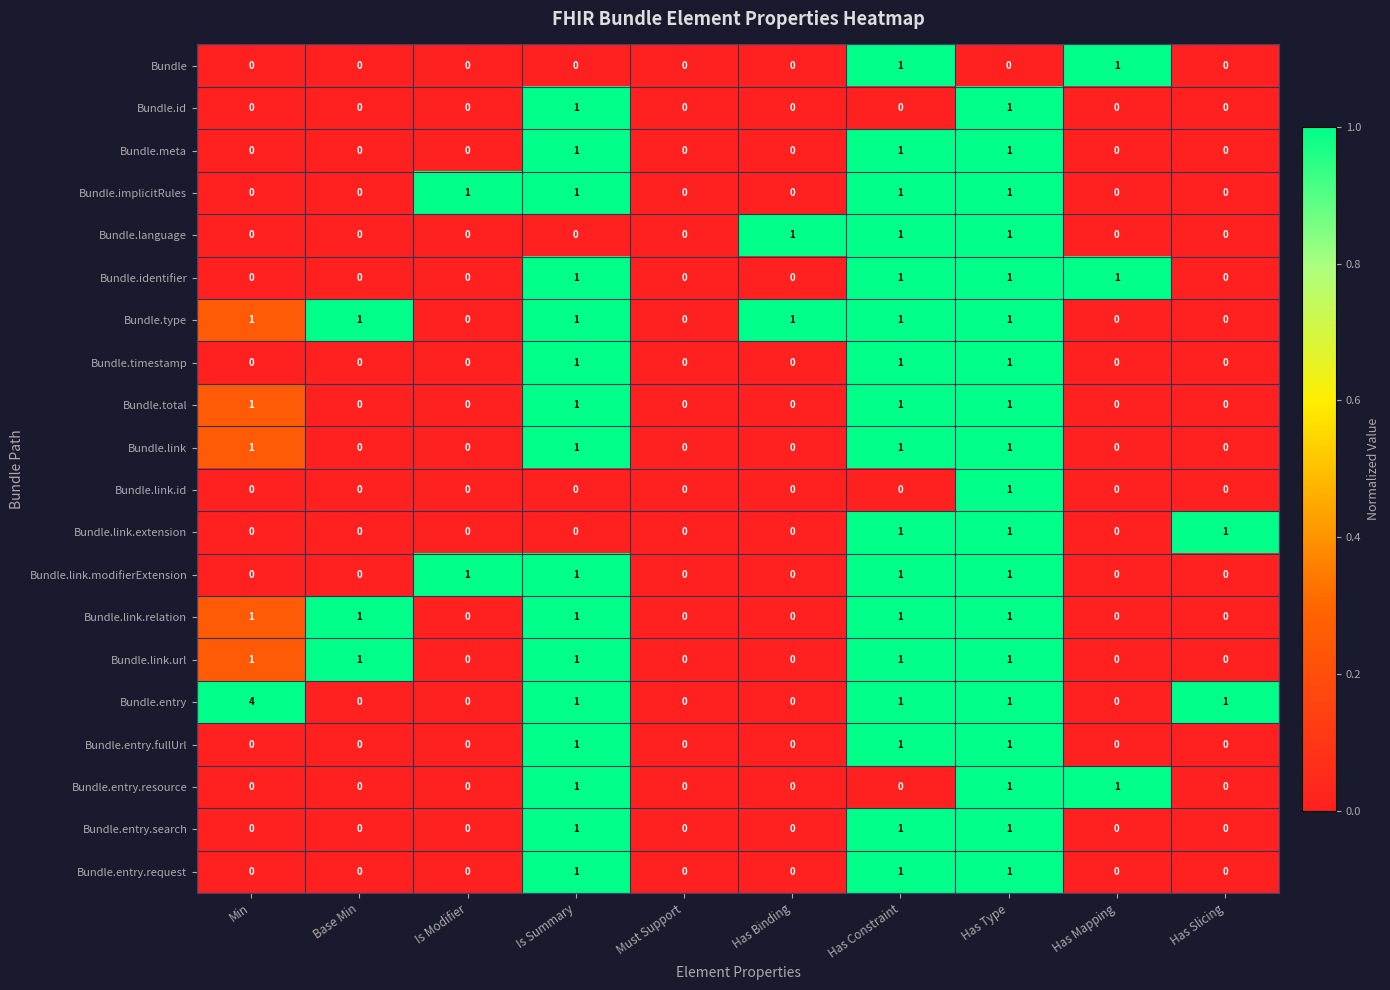

The Bundle.link.extension series shows 1 at Base Min. True or false?

False